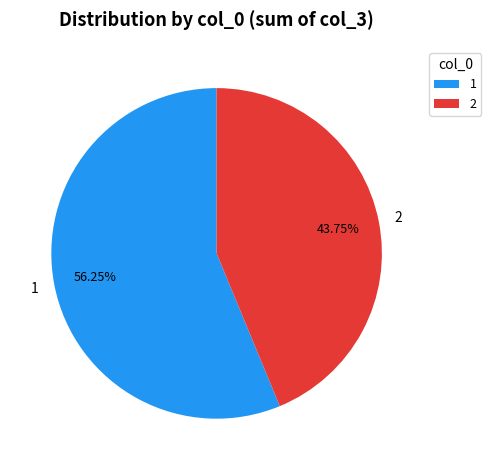

What is the ratio of the value at 1 to the value at 2?

1.3